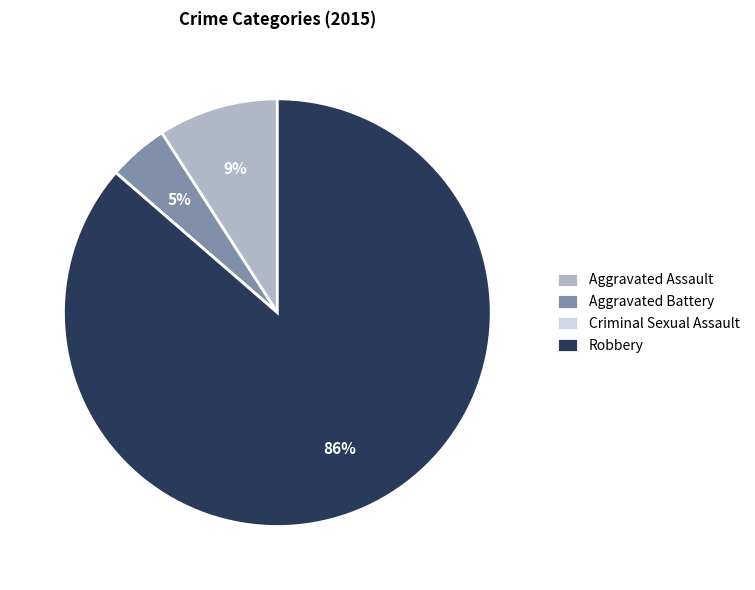

To the nearest percent, what percentage of the pie is Aggravated Assault?

9%